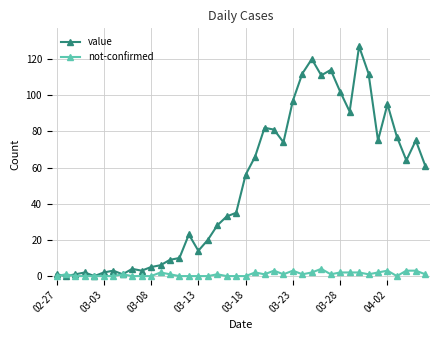

Rank the series by their average value, from highest to lowest.

value, not-confirmed